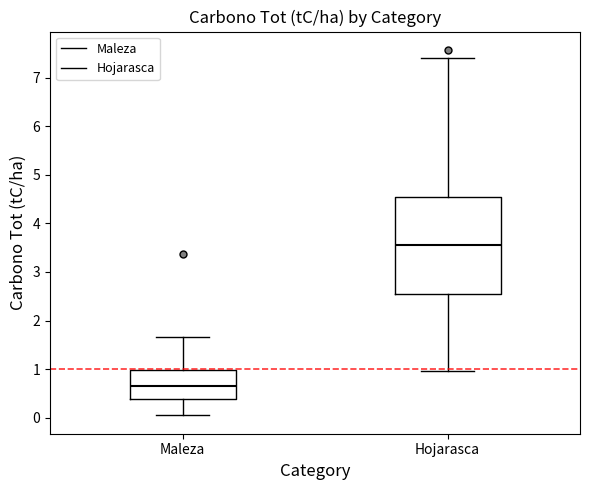

Reading left to right, transcribe this box plot: for each box, give where its median line is, the range the box spans, and where its two whiskers end, as read against the y-axis. The values are not printed on the chart, so give them approximately, as read against the axis.

Maleza: median 0.6, box 0.4 to 1.0, whiskers 0.0 to 1.7
Hojarasca: median 3.6, box 2.5 to 4.5, whiskers 1.0 to 7.4